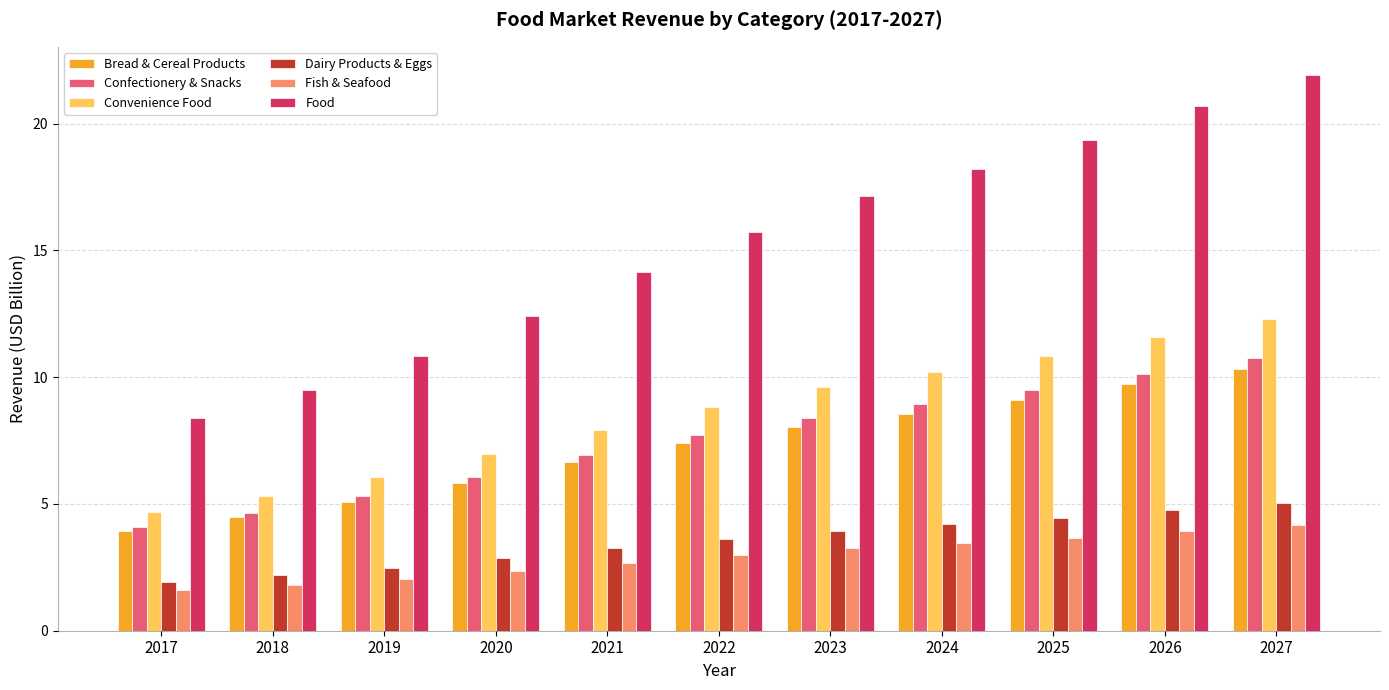

Are the bars grouped side by side (vs. stacked)?

Yes